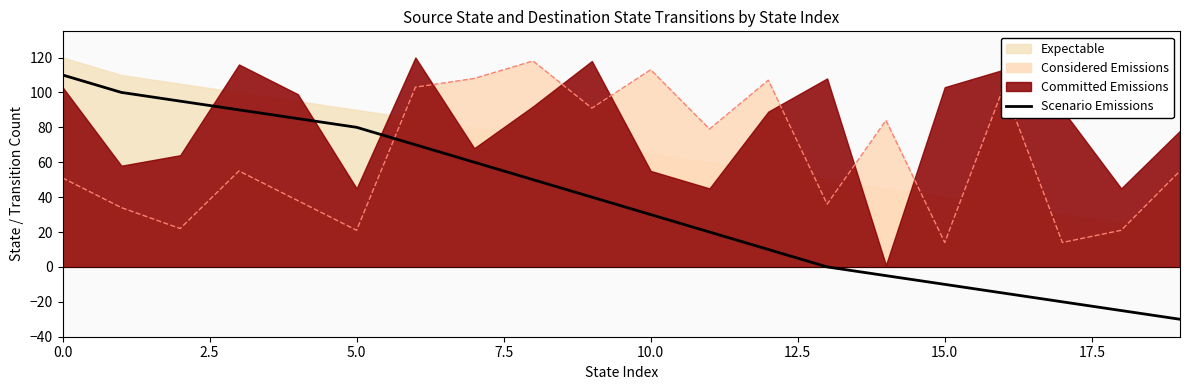

What is the change in value from 11 to 16?

-35